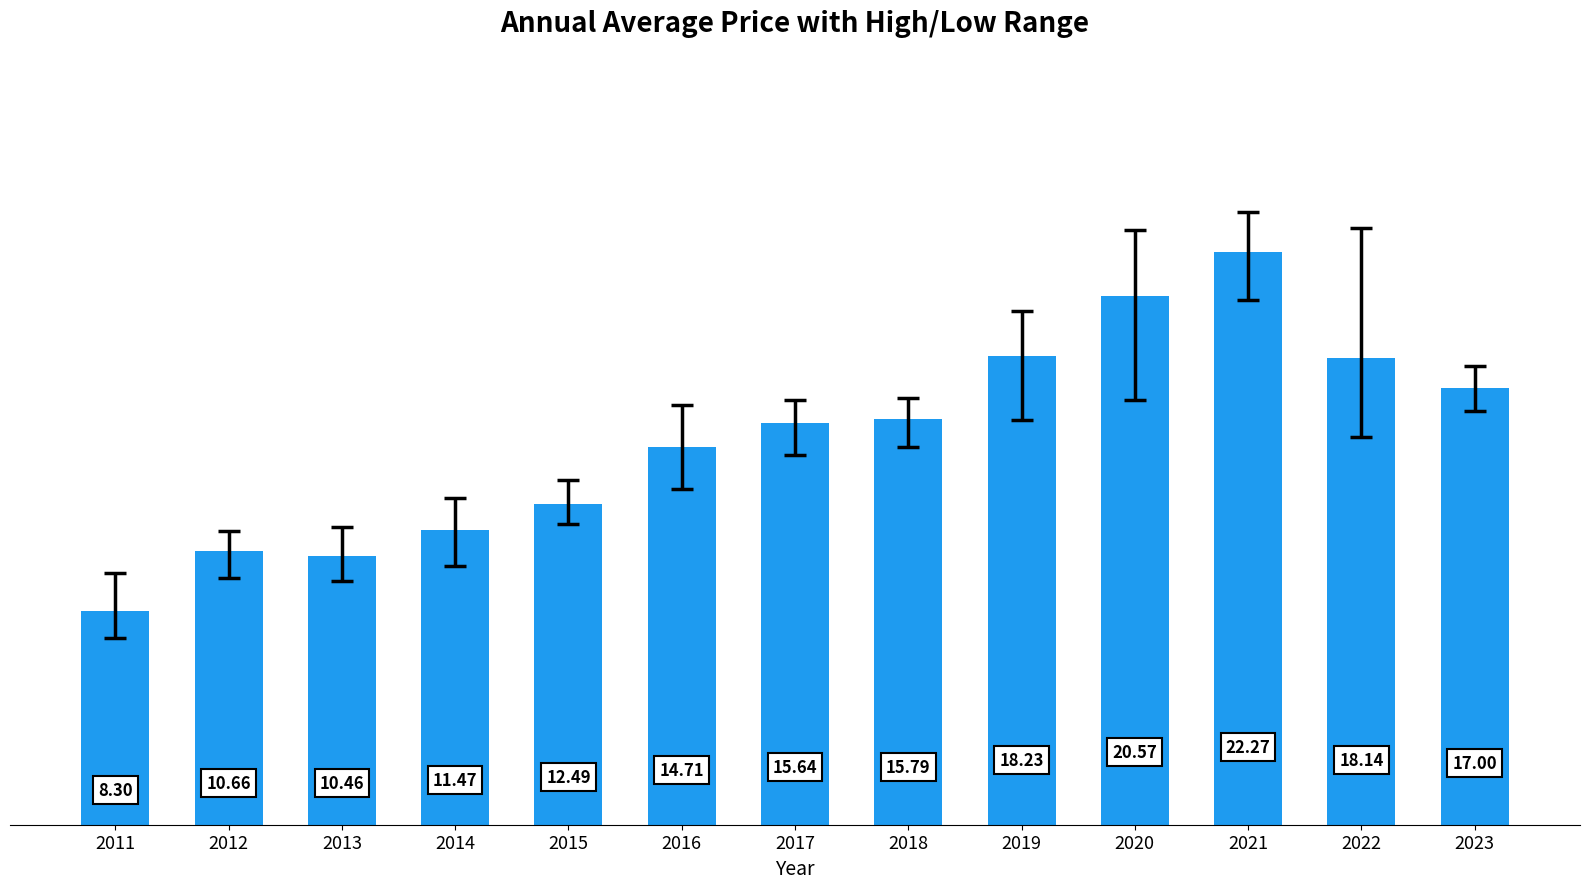

Rank the categories by value from lowest to highest.

2011, 2013, 2012, 2014, 2015, 2016, 2017, 2018, 2023, 2022, 2019, 2020, 2021